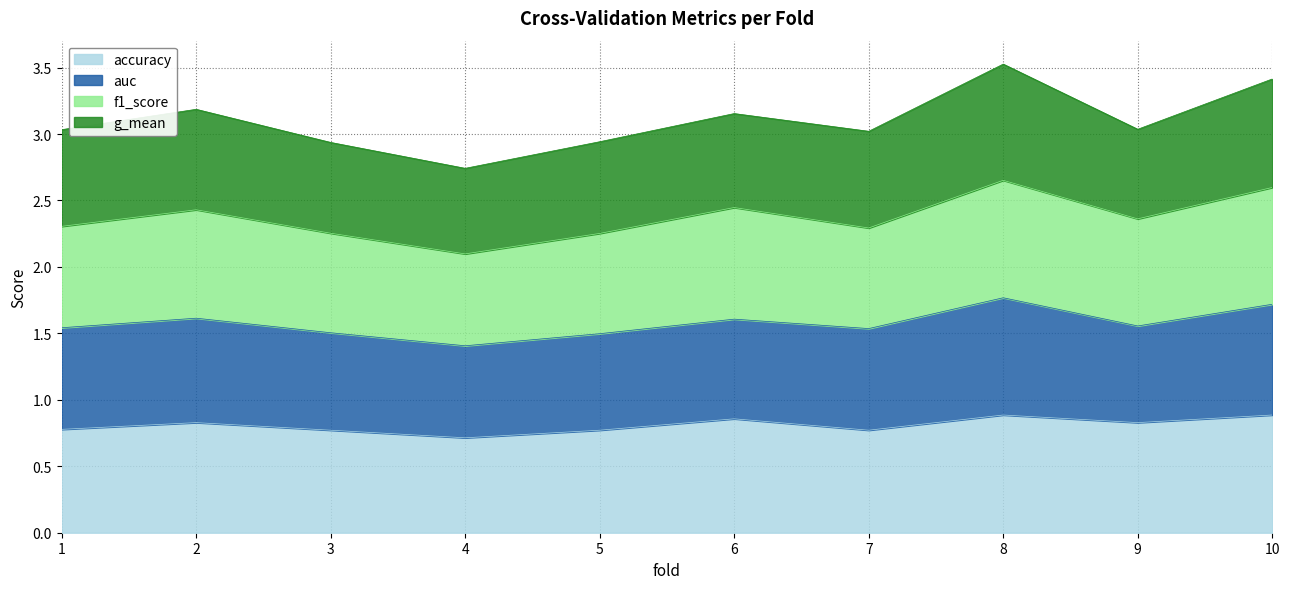

What is the difference between the f1_score values at 5 and 9?

0.1